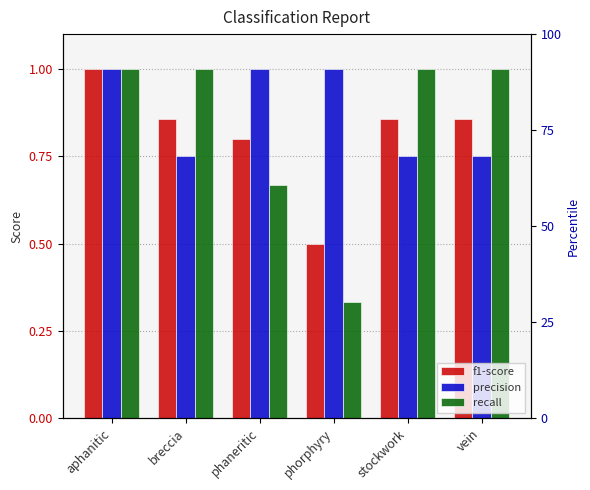

Between aphanitic and phaneritic, which is larger?

aphanitic